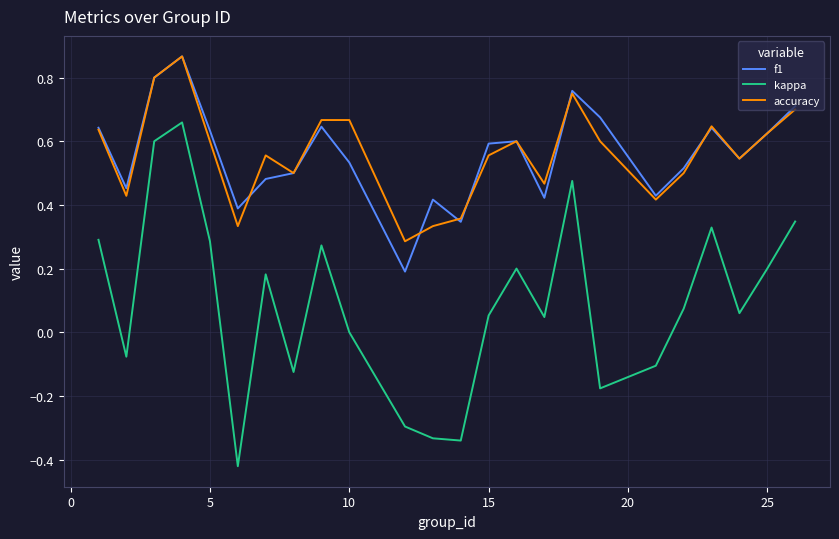

True or false: kappa and f1 cross at least once.

False